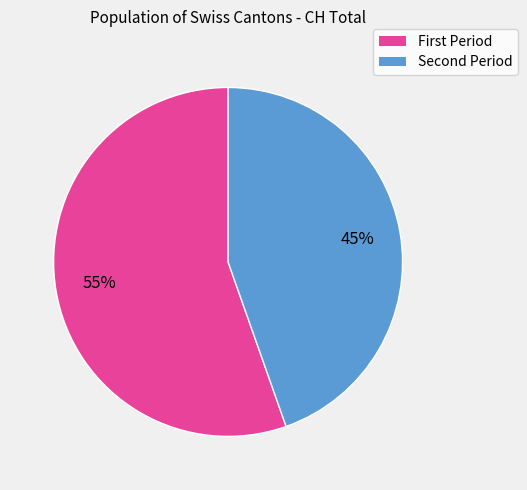

Does any single category account for the majority?

Yes